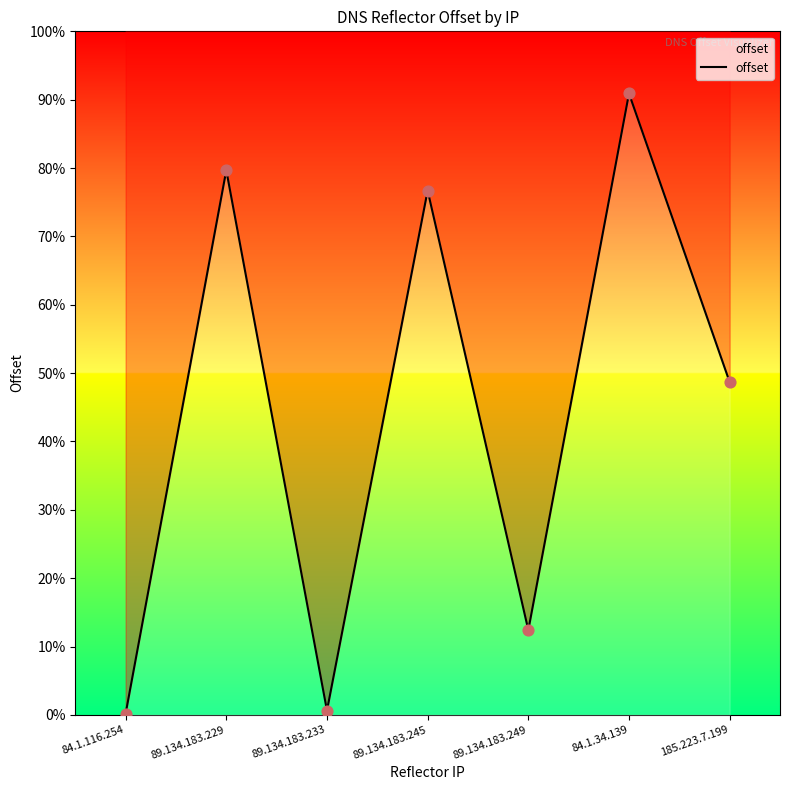

Which has a higher value, 89.134.183.229 or 84.1.116.254?

89.134.183.229